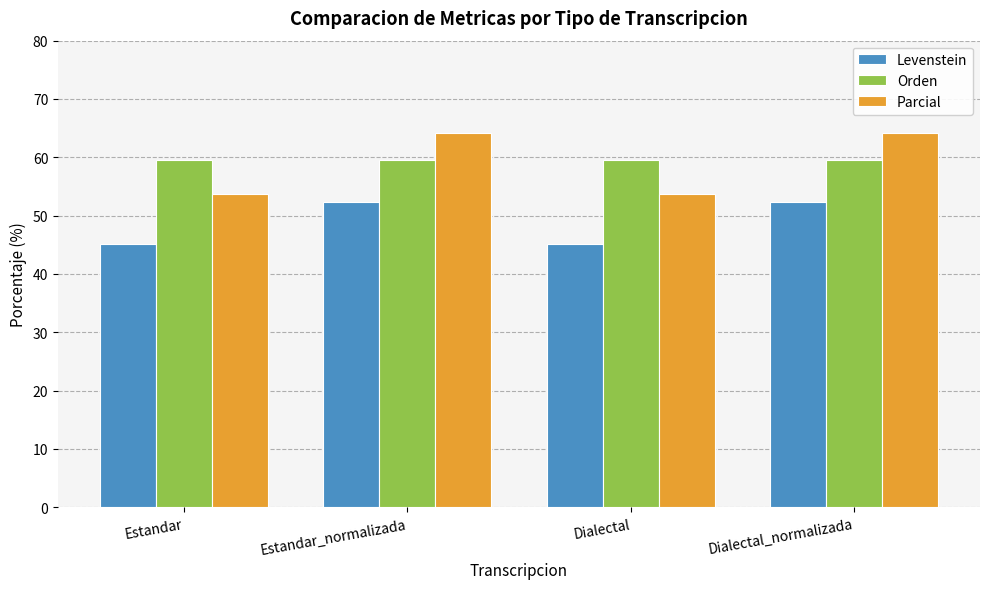

What is the total value across all series at Estandar?

158.4